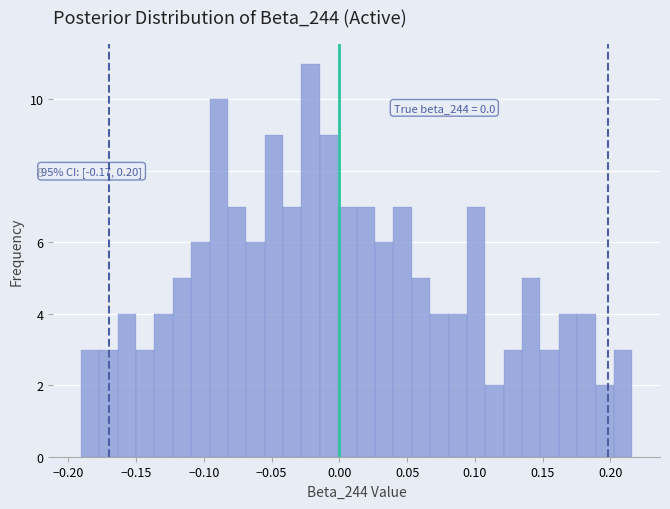

Around what value on the x-axis is the tallest bar? Give the approximate position of its centre, as read against the axis.

-0.020